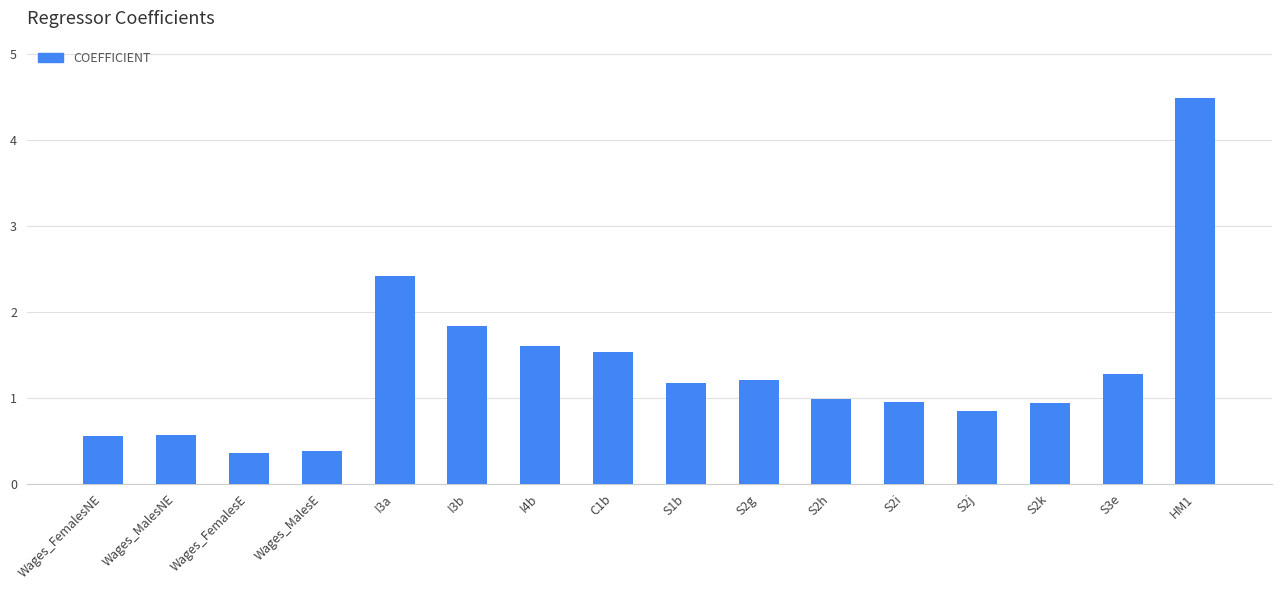

Which has a higher value, S2h or S2j?

S2h